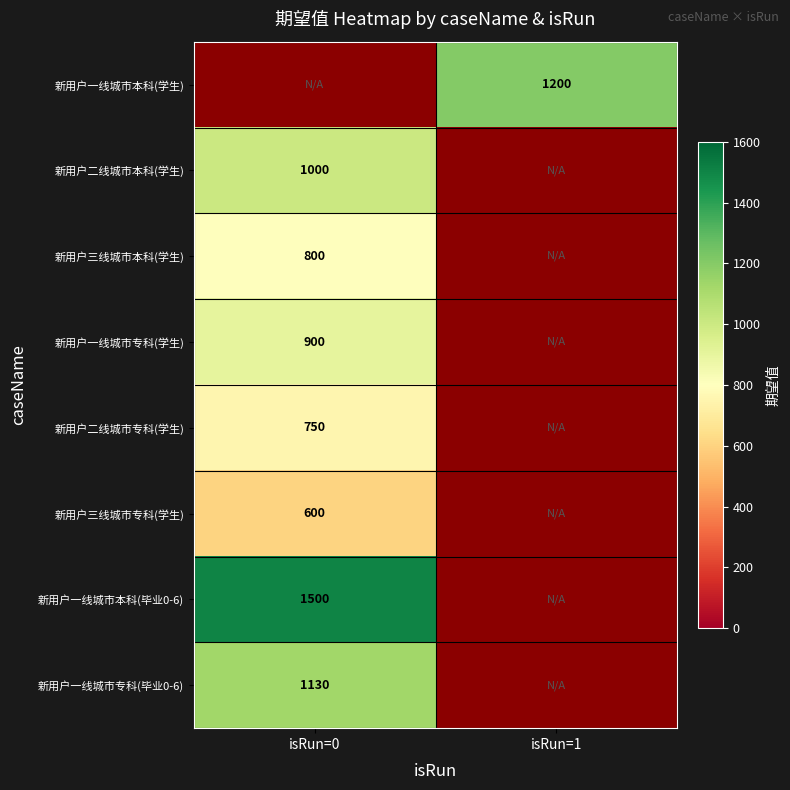

The 新用户一线城市专科(毕业0-6) series shows 589 at isRun=0. True or false?

False